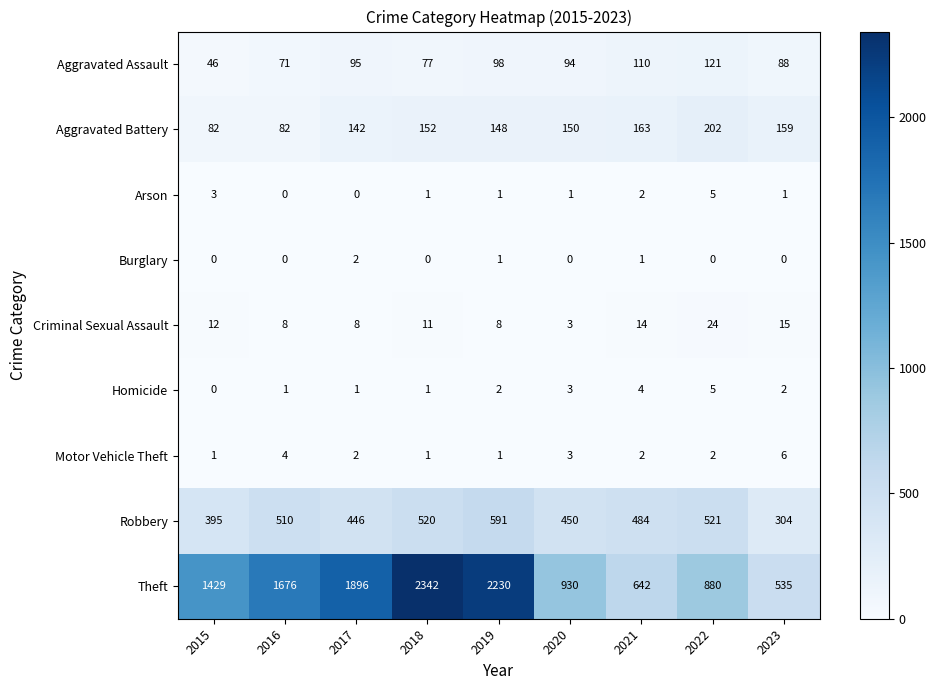

What is the greatest value displayed?

2342